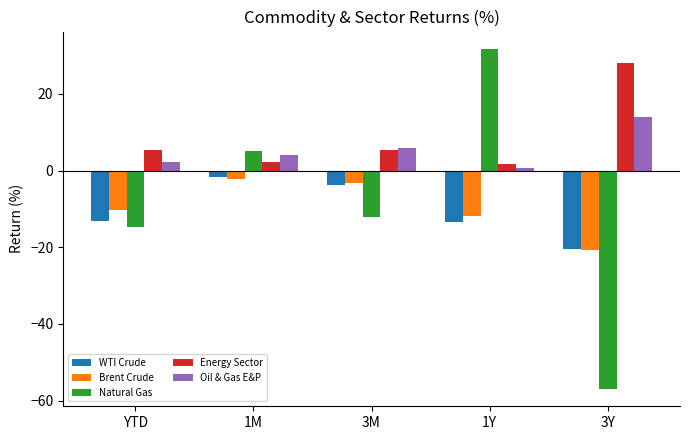

What is the sum of all Natural Gas values?

-47.0